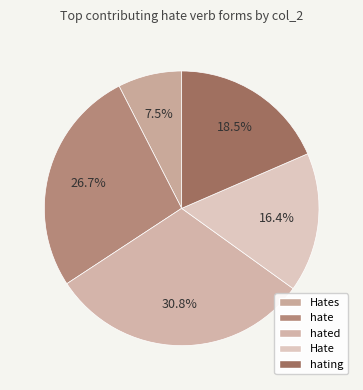

How many segments does this pie chart have?

5